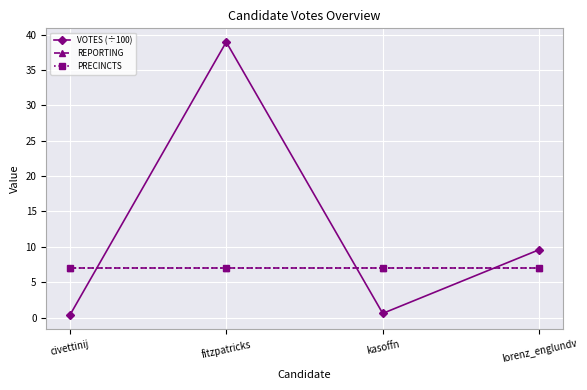

What is the value of the REPORTING point at the 3rd from the left?

7.0